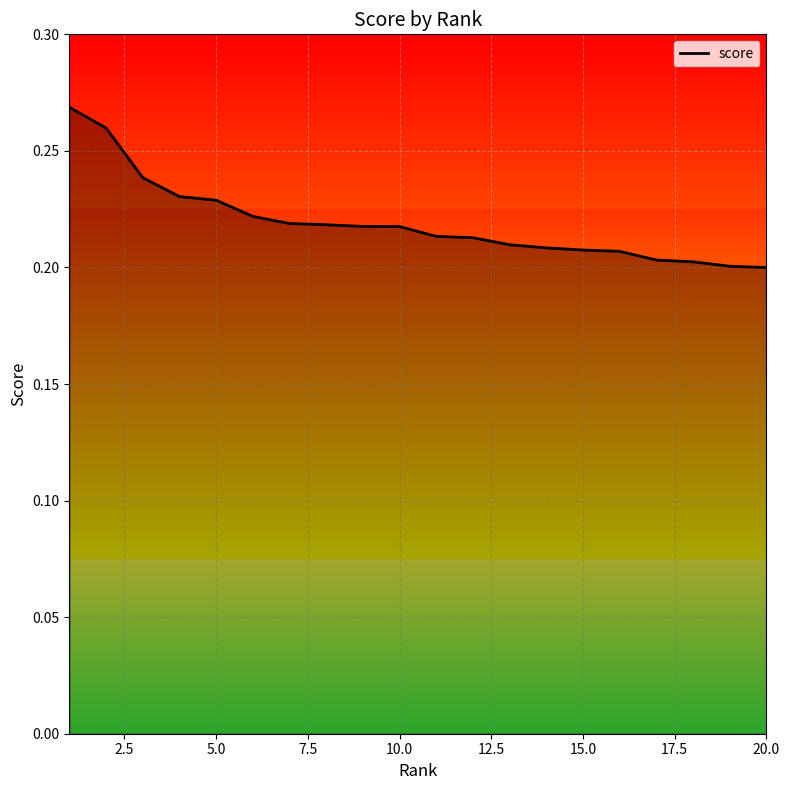

How many lines are shown in the chart?

1